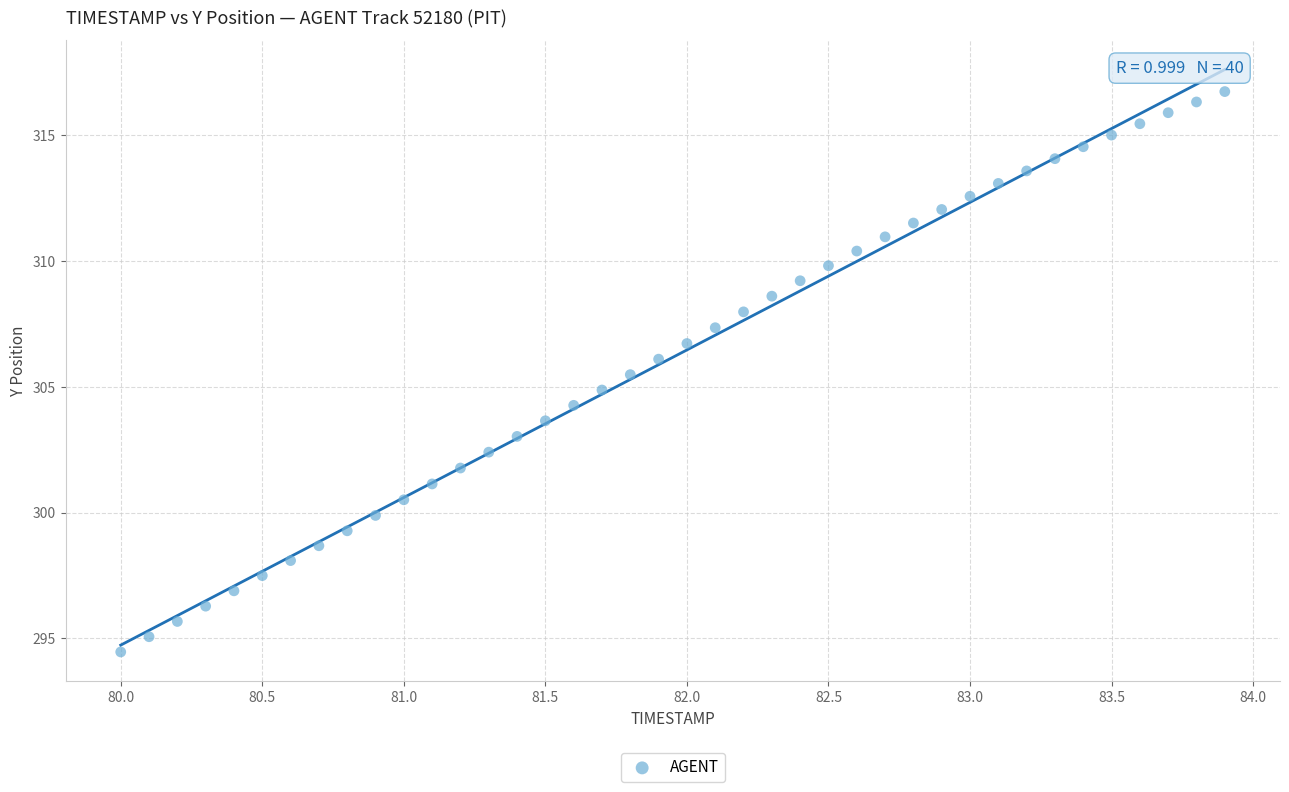

What is the range of Y values (max minus min)?

22.3